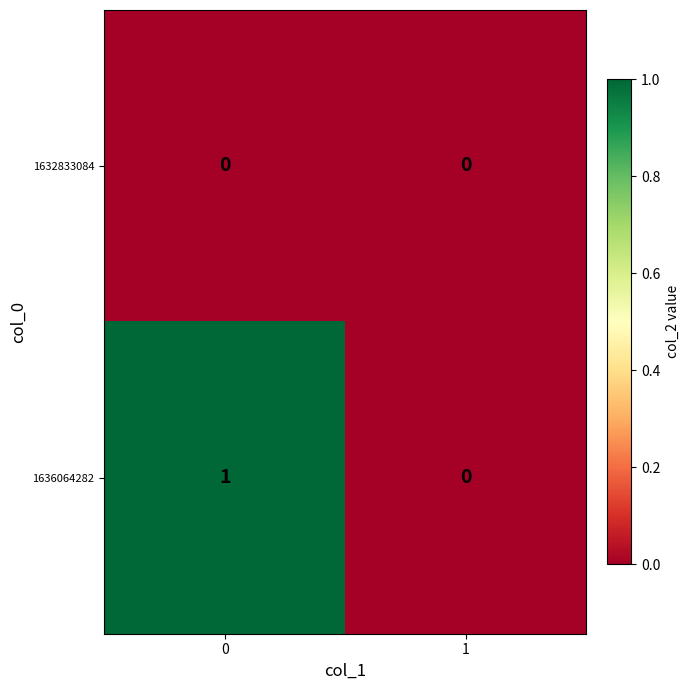

Rank the series by their maximum value, from lowest to highest.

1632833084, 1636064282